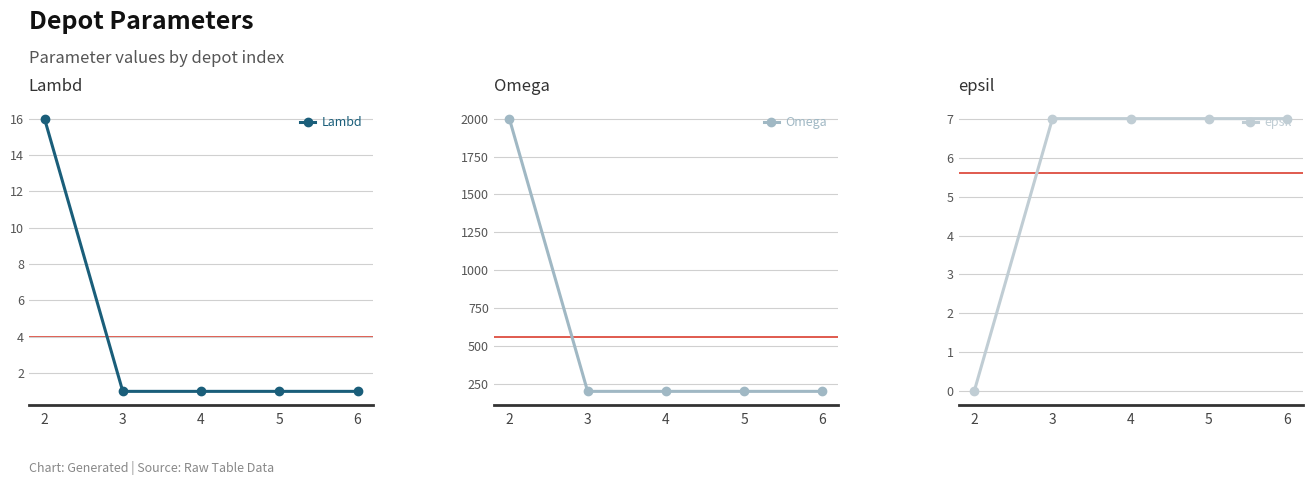

What is the total value across all series at 5?

208